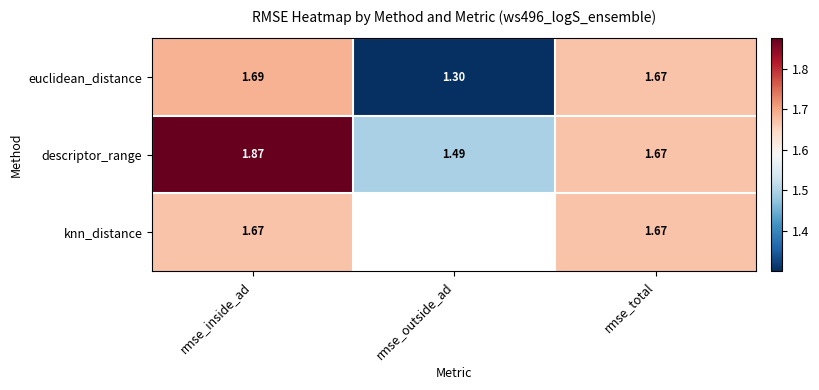

Between rmse_outside_ad and rmse_inside_ad, which is larger?

rmse_inside_ad